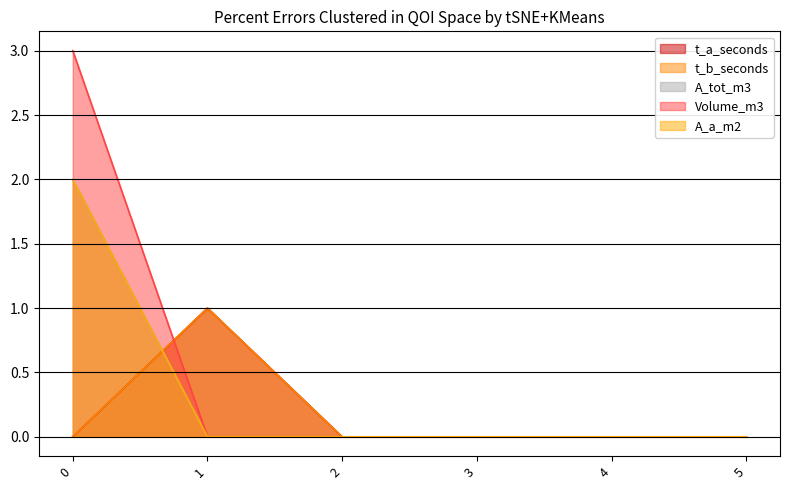

What are all the series names shown in the legend?

t_a_seconds, t_b_seconds, A_tot_m3, Volume_m3, A_a_m2